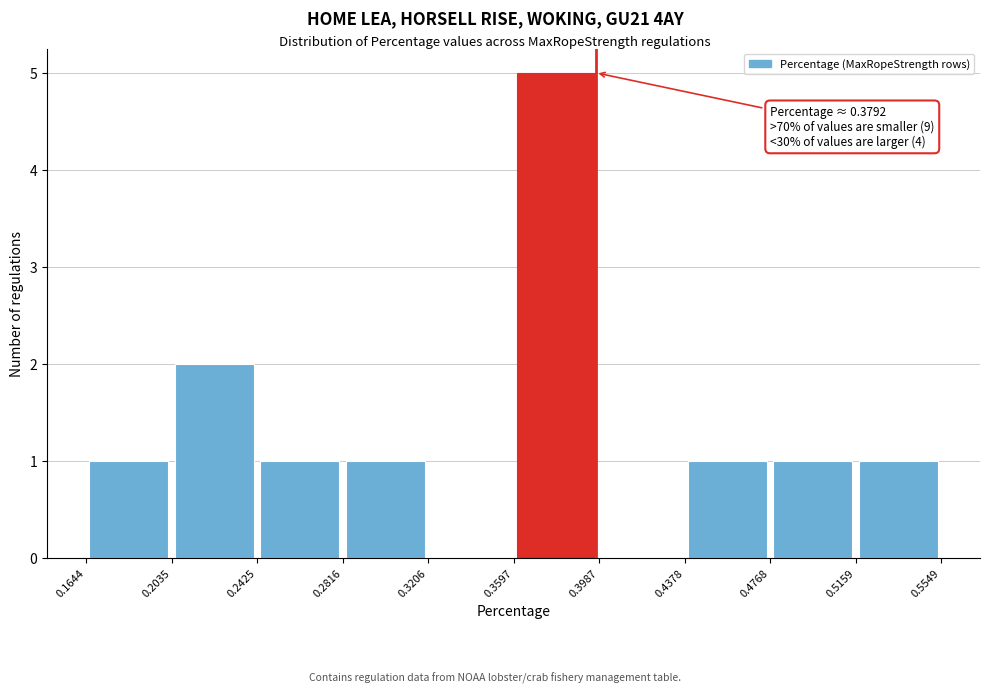

Over which range of the x-axis is the bar tallest?

0.3597 to 0.3987